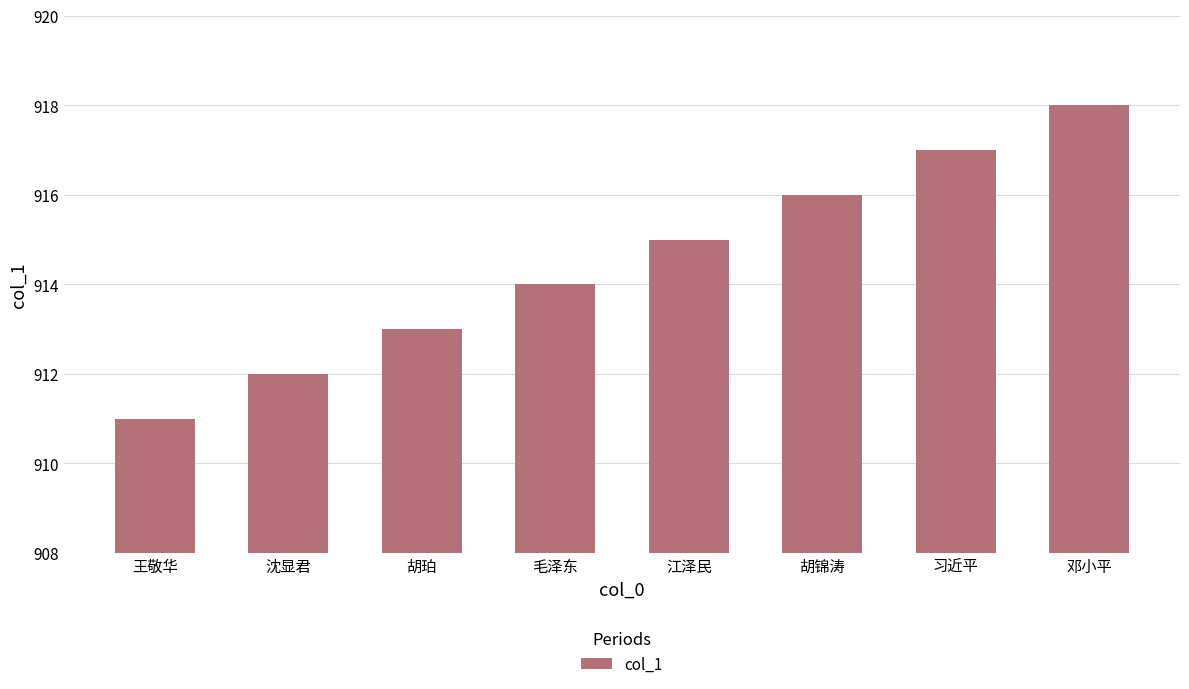

Reading left to right, what are all the values shown in this chart?

911	912	913	914	915	916	917	918